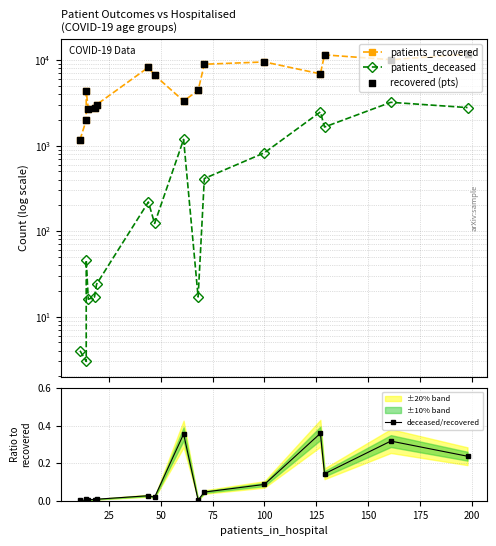

At how many categories does at least one series exceed 9325?

4